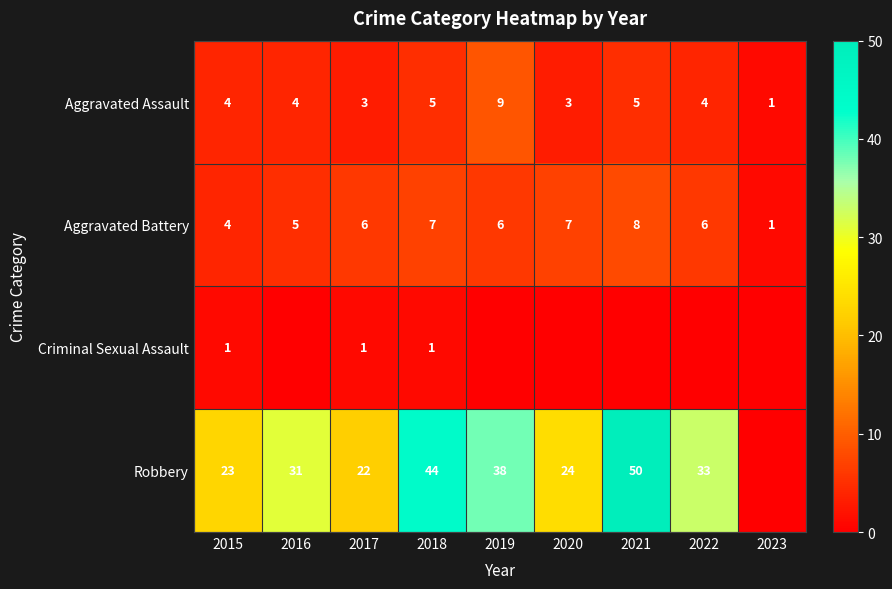

What is the difference between the maximum and minimum values in the Aggravated Assault series?

8